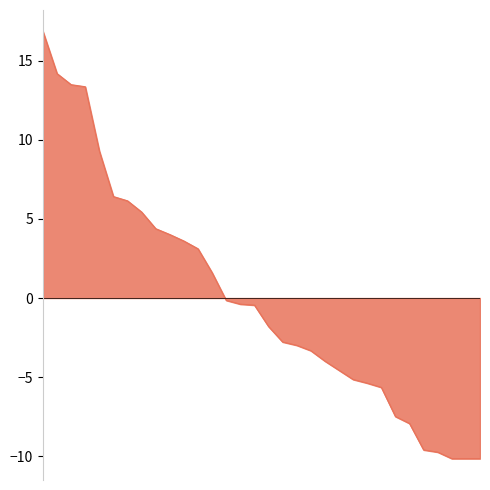

How many lines are shown in the chart?

1